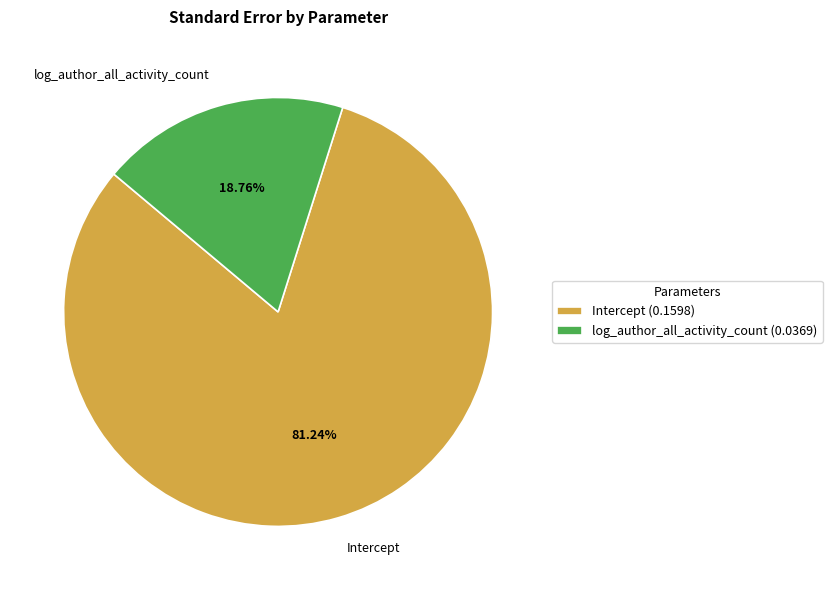

Which has a higher value, log_author_all_activity_count or Intercept?

Intercept